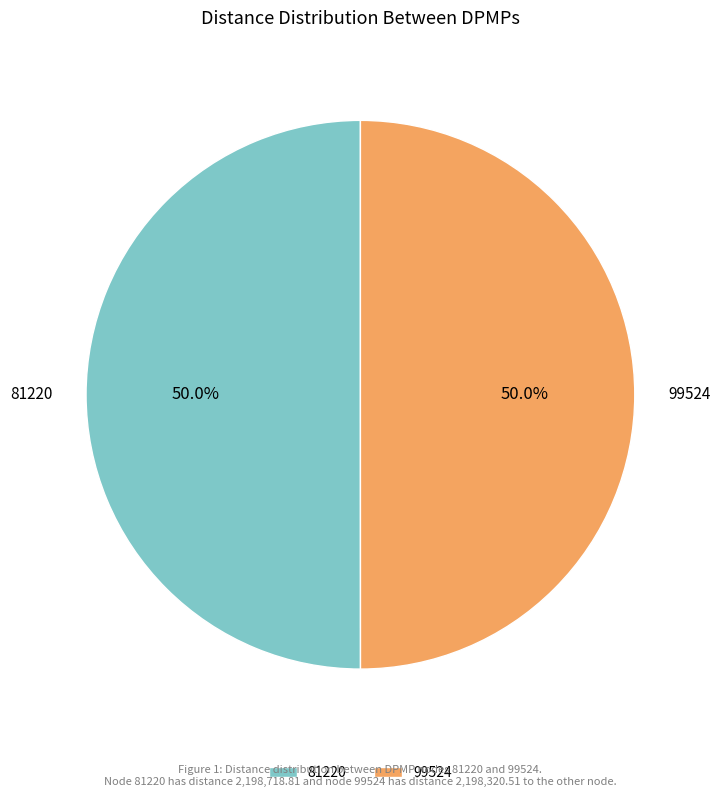

To the nearest percent, what is the combined percentage of 99524 and 81220?

100%